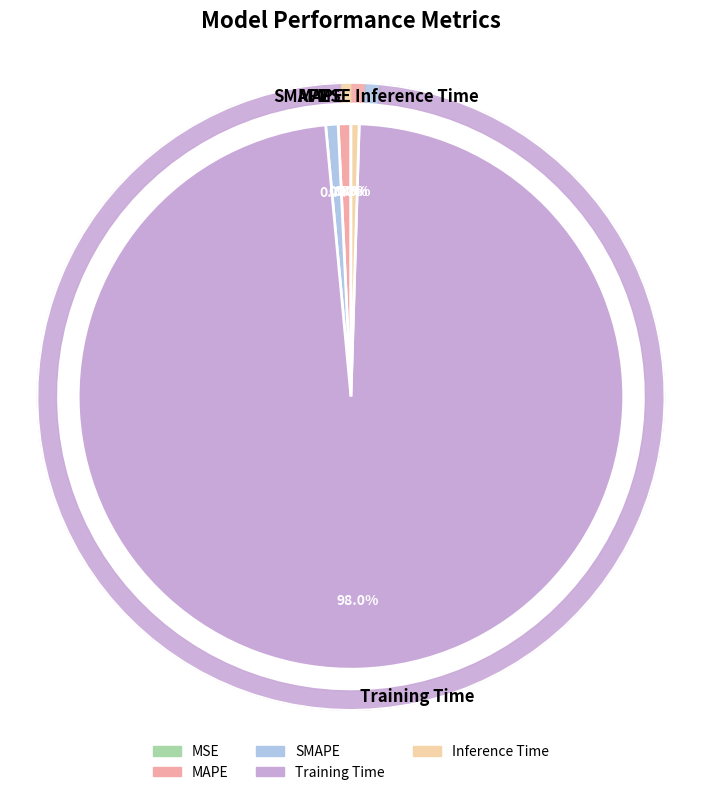

Does Training Time represent more than half of the total?

Yes